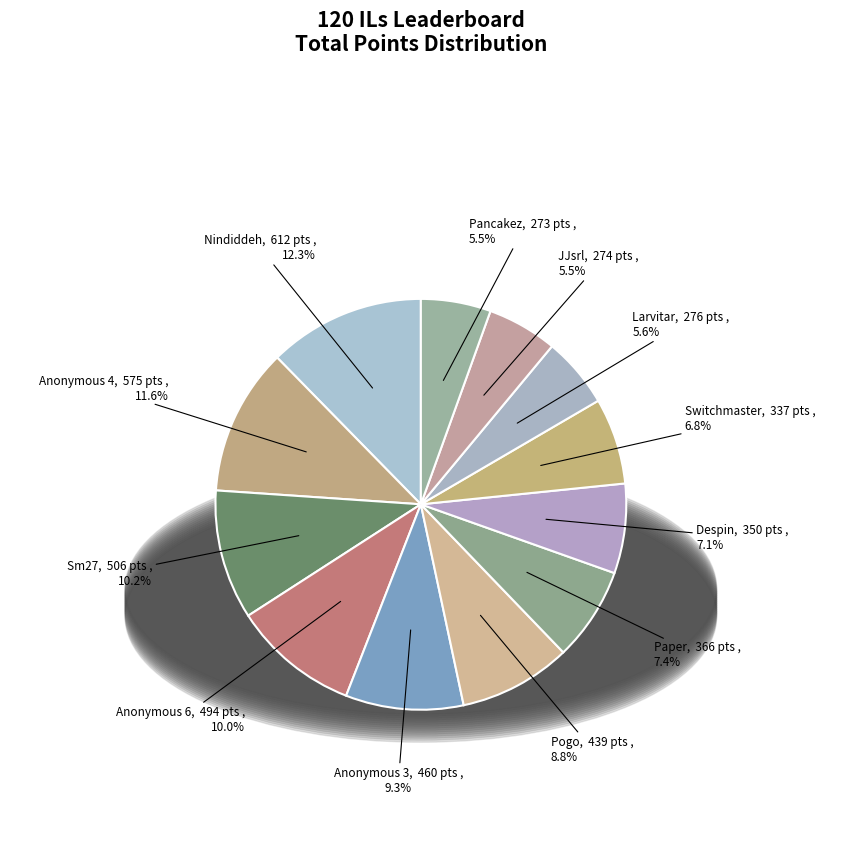

How many slices are in this pie chart?

12